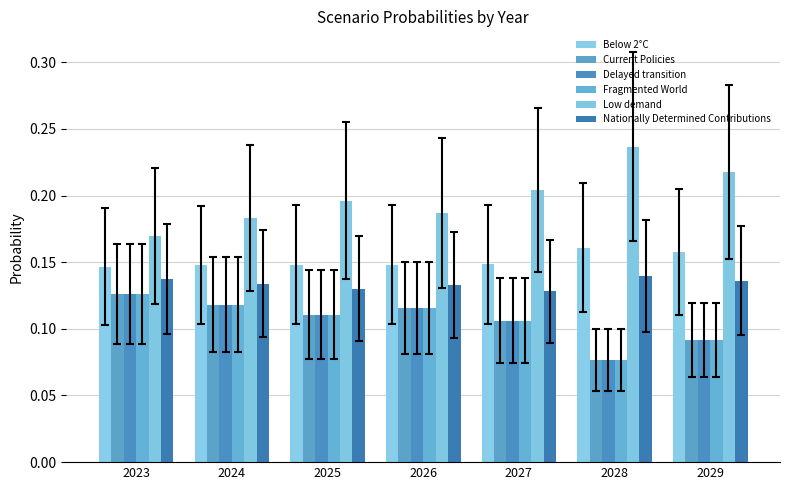

What is the minimum value shown in the chart?

0.1